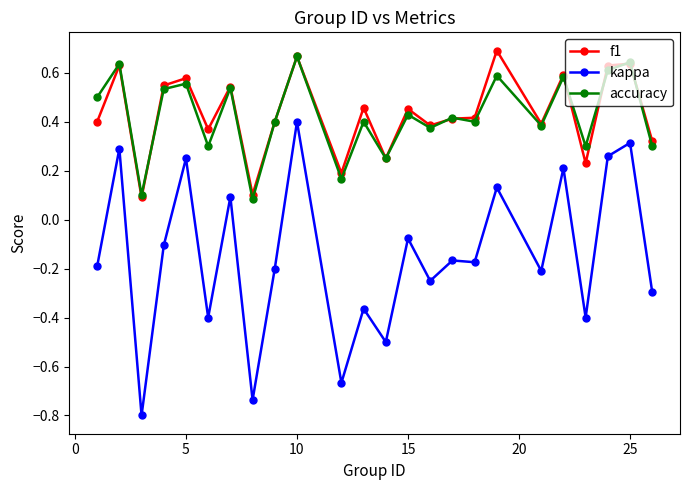

Which series has the largest range (max minus min)?

kappa